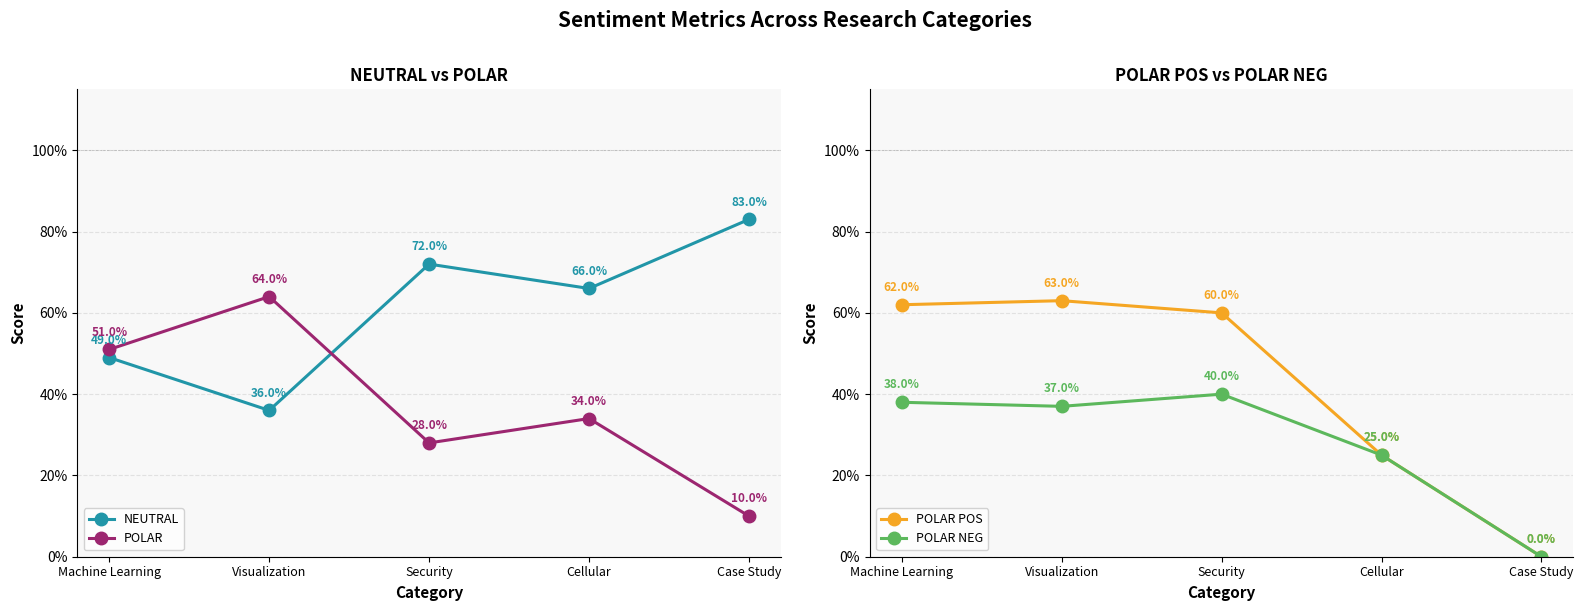

At which label does NEUTRAL reach its peak?

Case Study